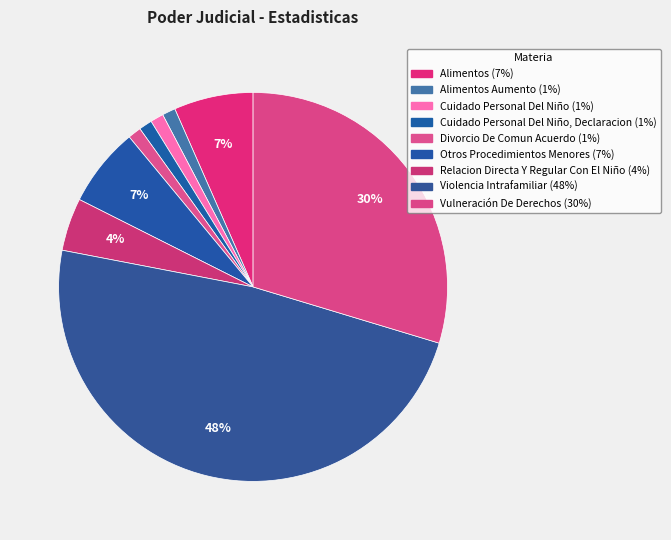

Which category has the biggest portion of the pie?

Violencia Intrafamiliar